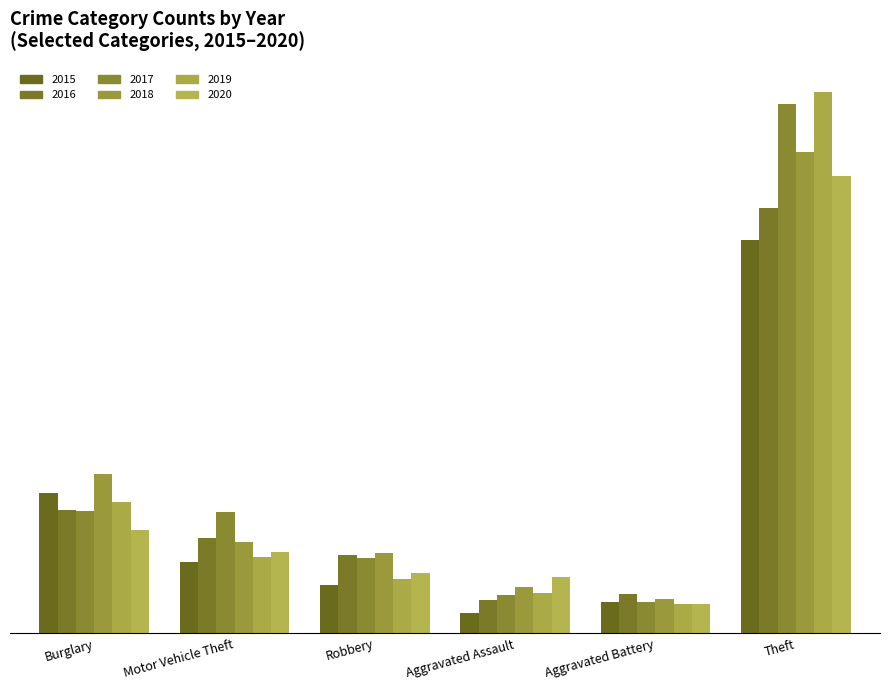

Which category has the highest value in the 2020 series?

Theft